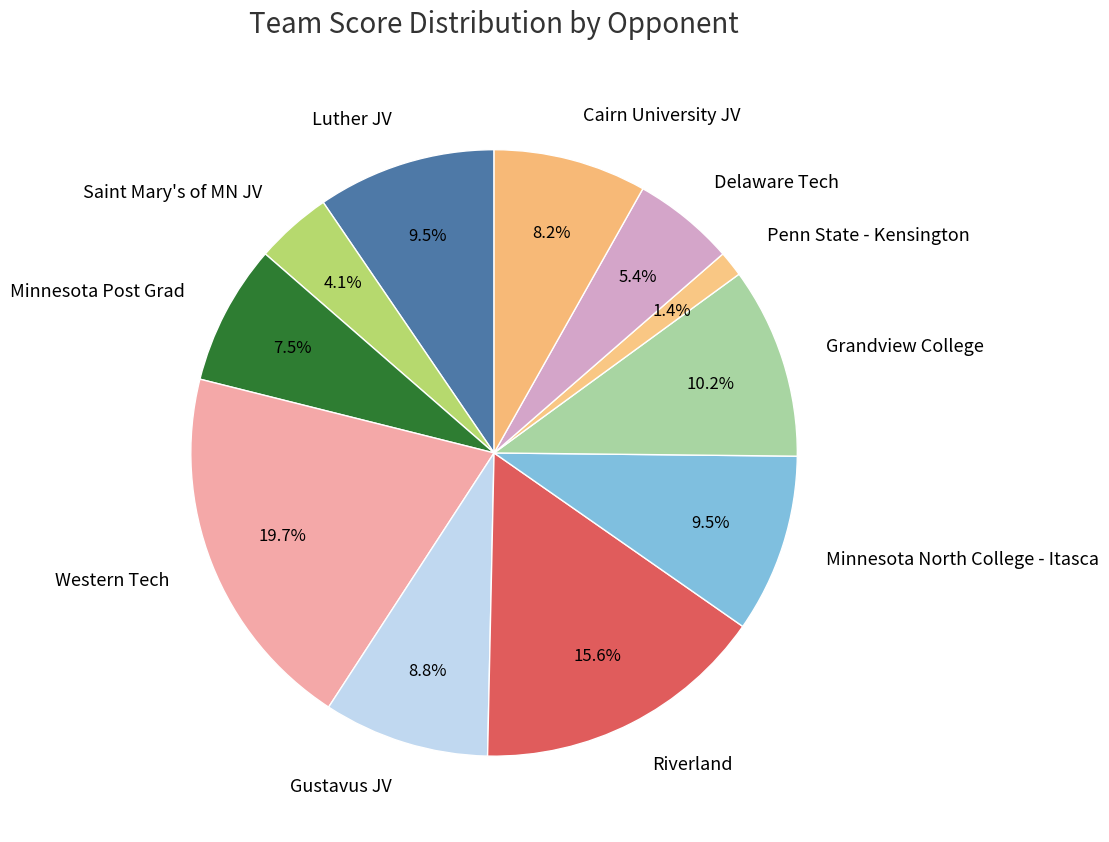

Is the sum of Gustavus JV and Delaware Tech greater than half?

No